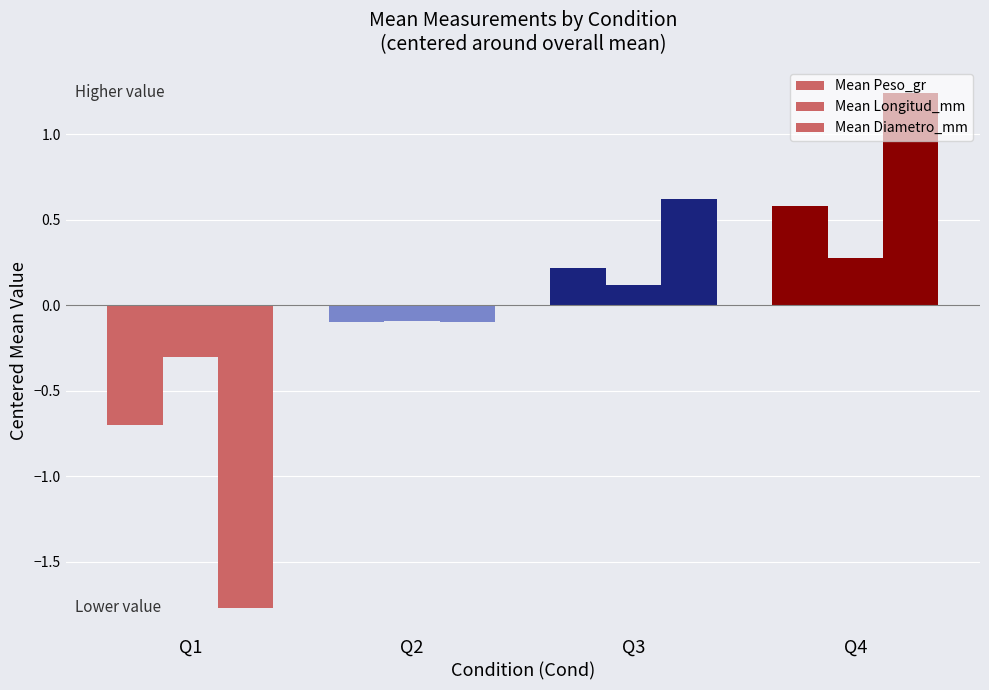

How many data points in Mean Longitud_mm are above 0?

2